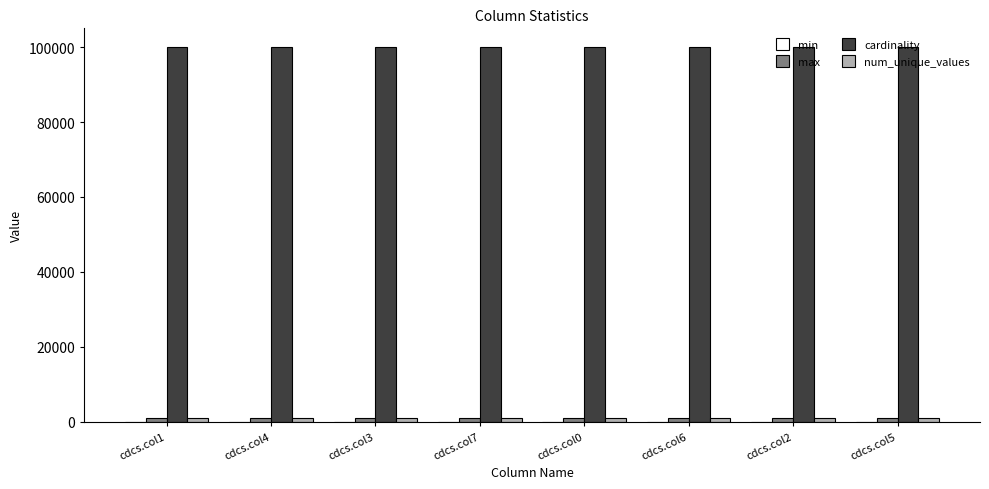

What is the sum of all cardinality values?

800000